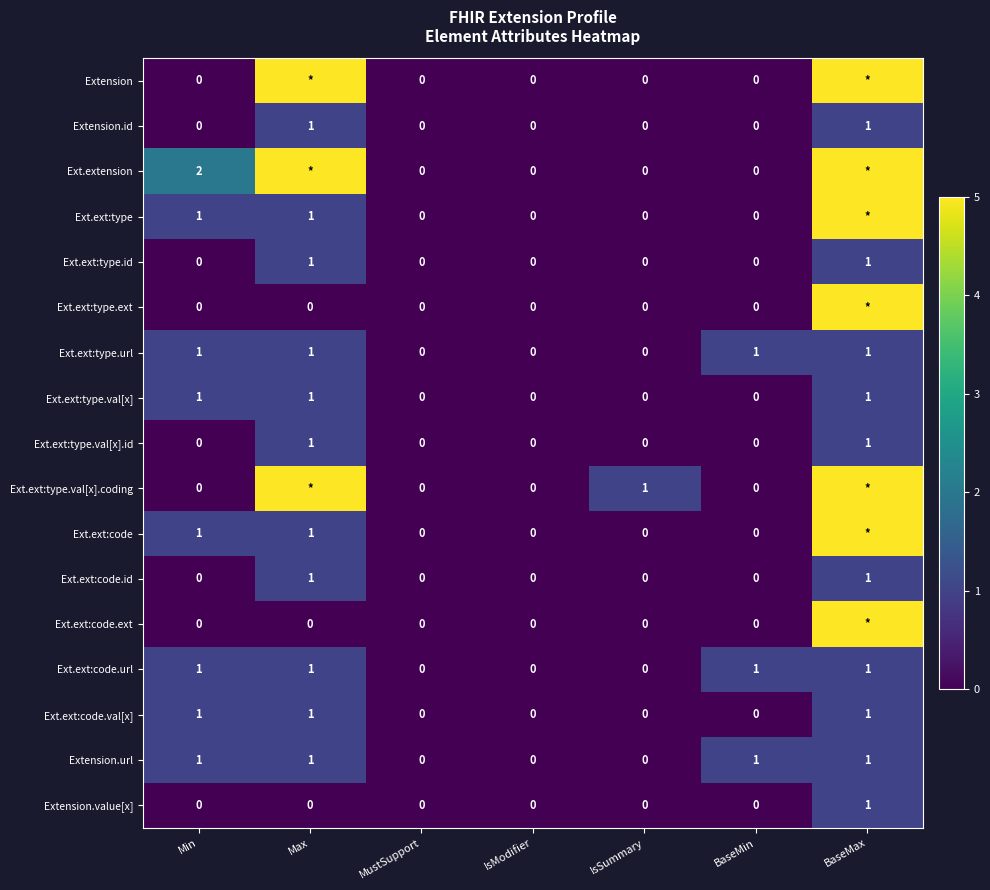

At which label does Extension.value[x] reach its peak?

BaseMax